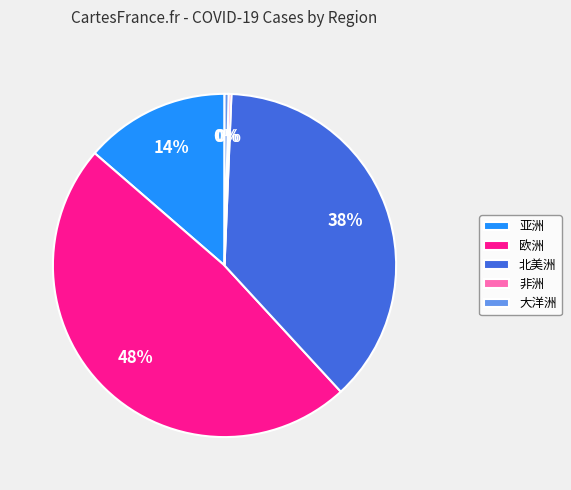

Is there any slice that represents more than half of the pie?

No